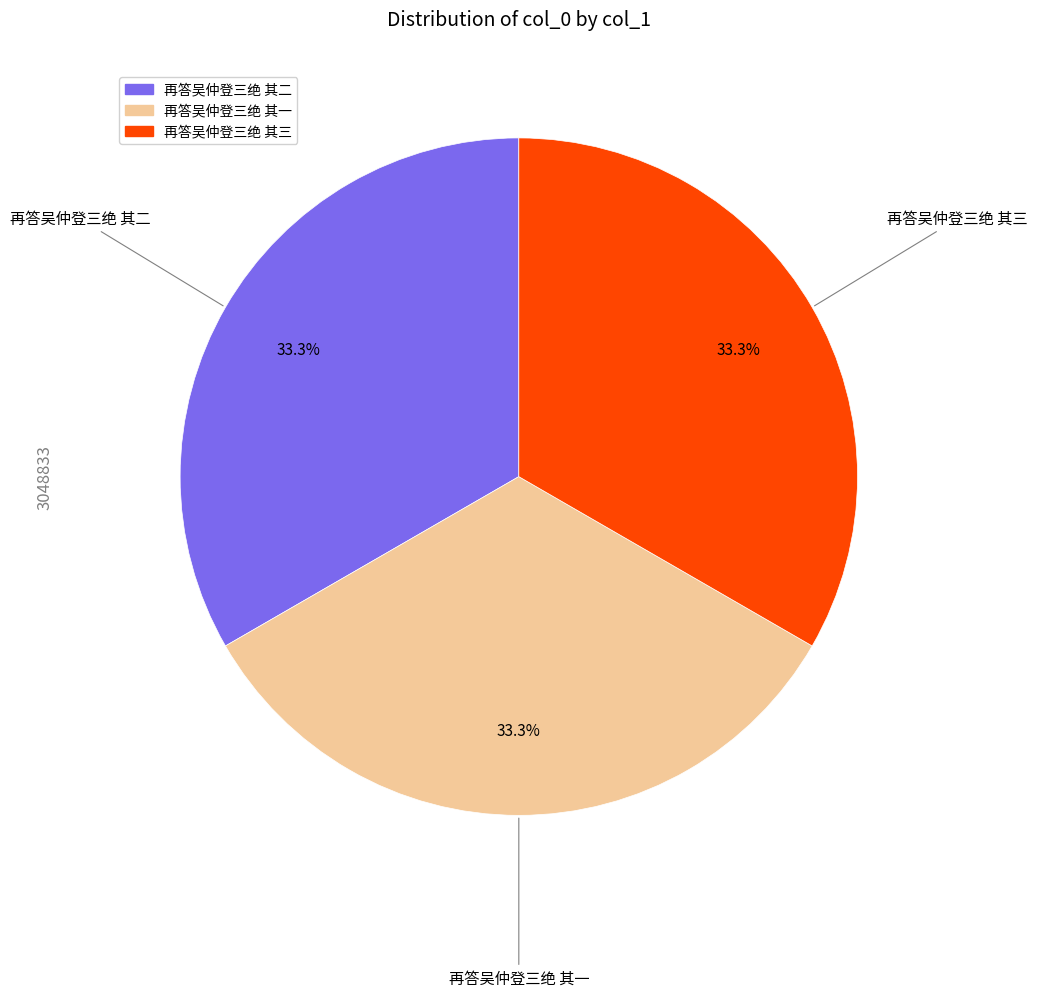

Approximately how many times larger is the value at 再答吴仲登三绝 其三 compared to 再答吴仲登三绝 其一?

1.0